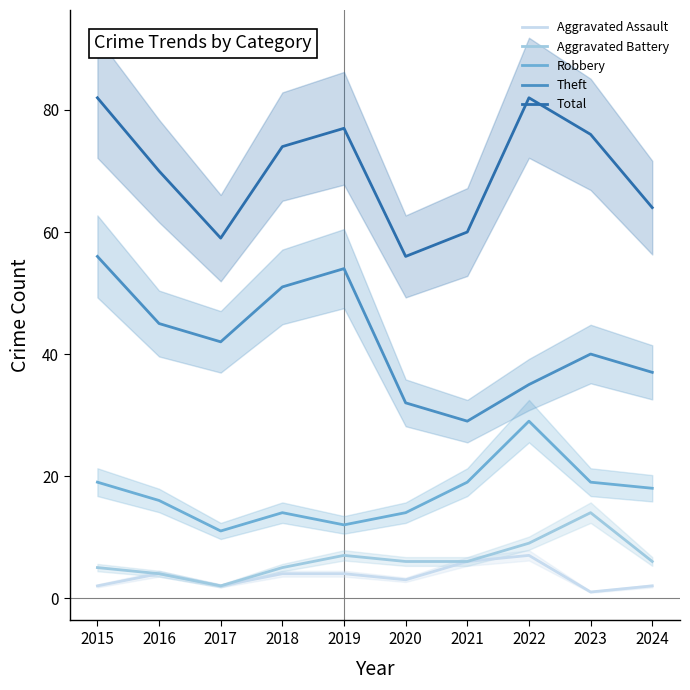

True or false: Theft and Aggravated Assault cross at least once.

False